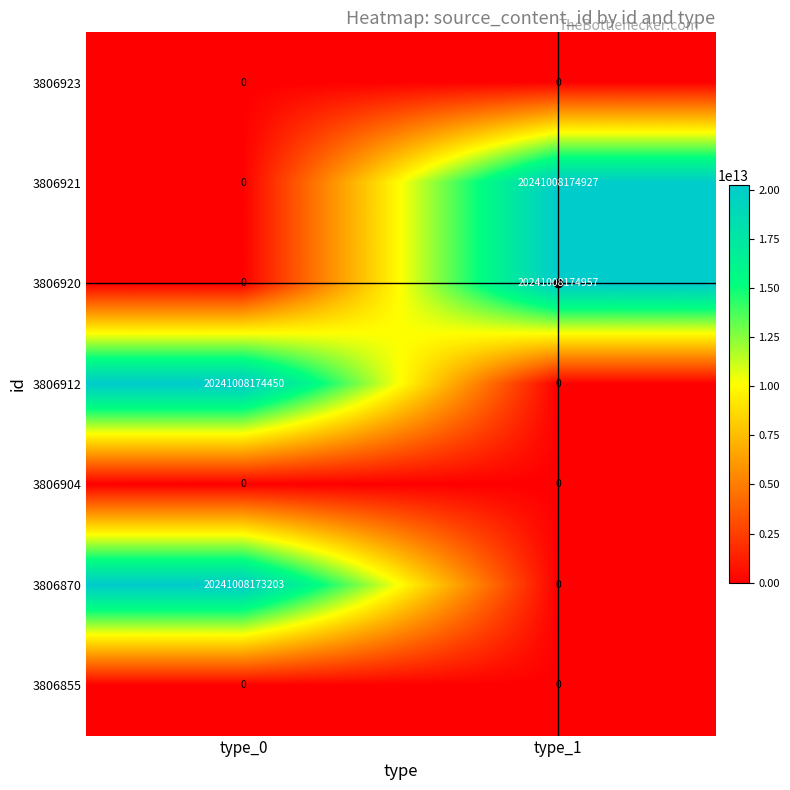

What is the difference between the 3806912 values at type_0 and type_1?

20241008174450